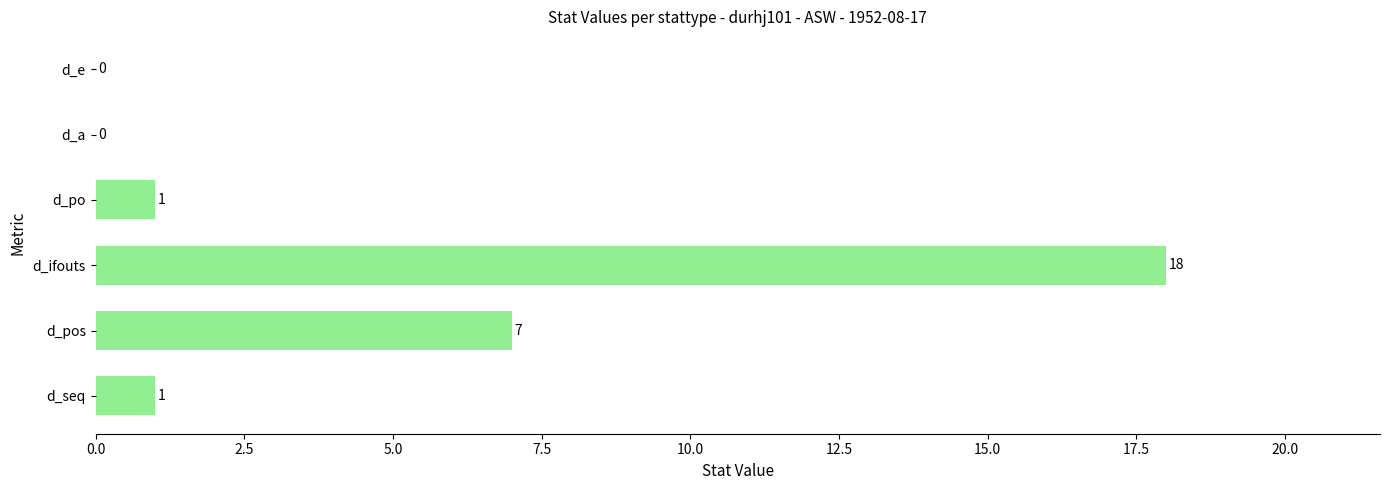

What is the change in value from d_seq to d_pos?

+6